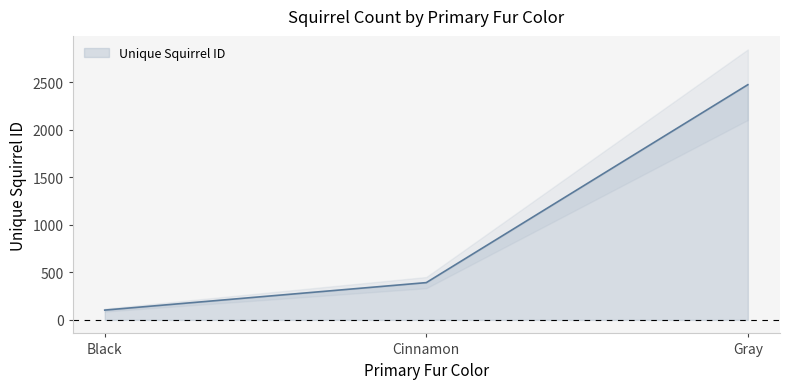

What is the label of the 1st point from the right?

Gray